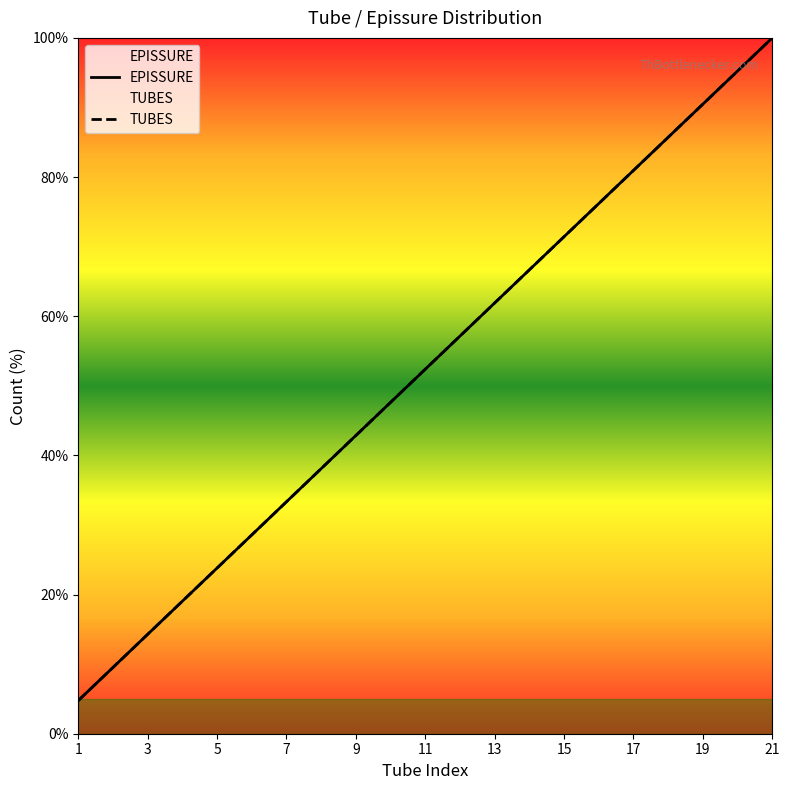

What is the value of the EPISSURE point at the 4th from the left?

19.0